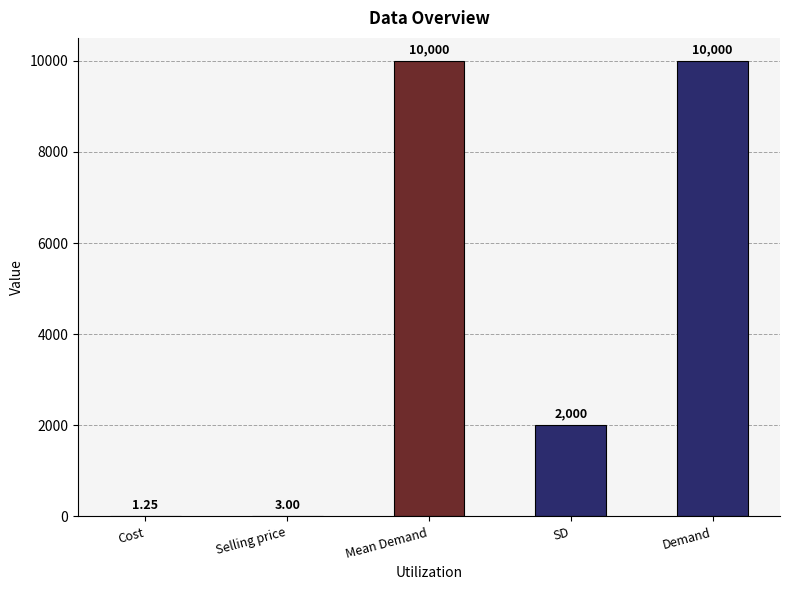

At which label is the value closest to 5000?

SD